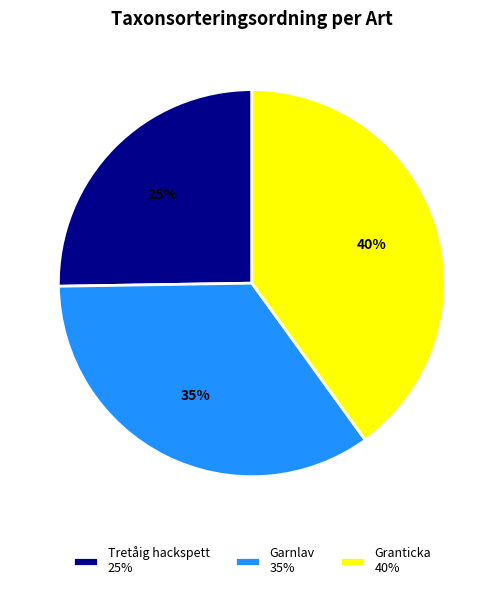

Which category has the biggest portion of the pie?

Granticka